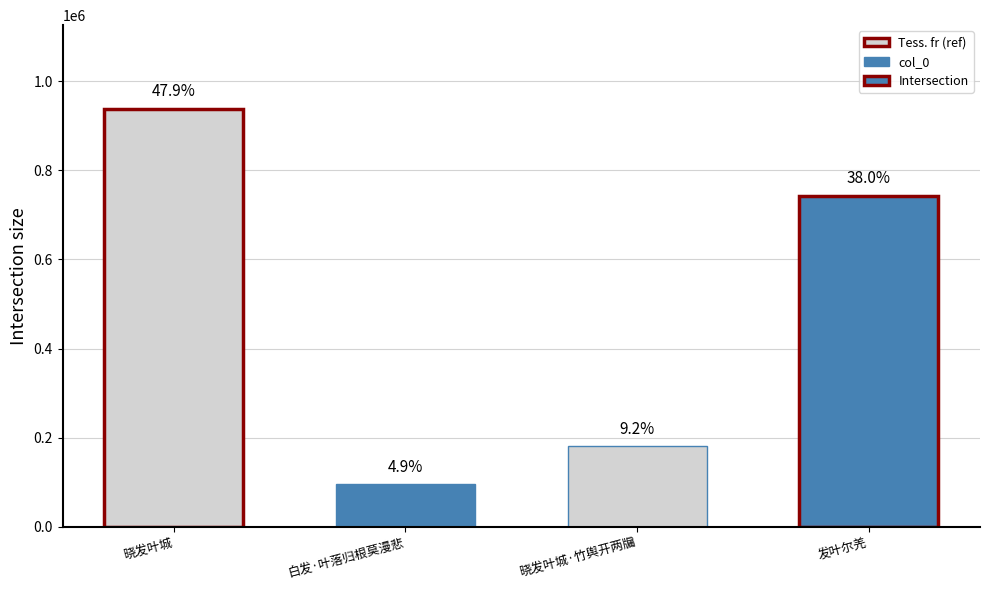

What is the difference between the maximum and minimum values?

842697